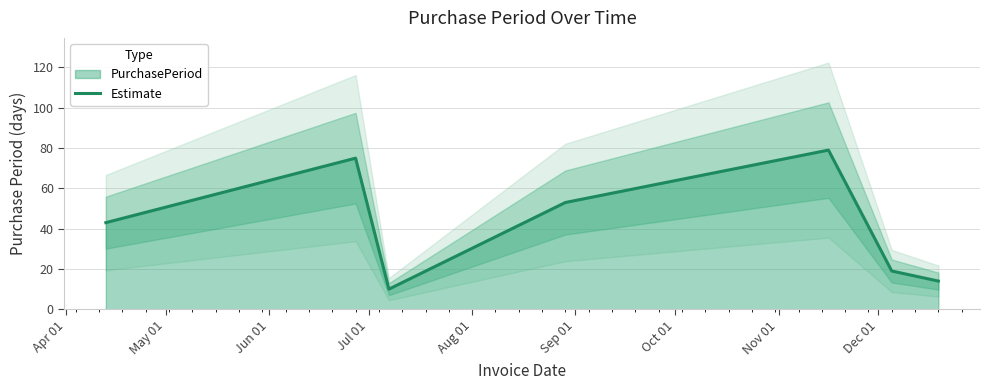

What is the minimum value for Estimate?

10